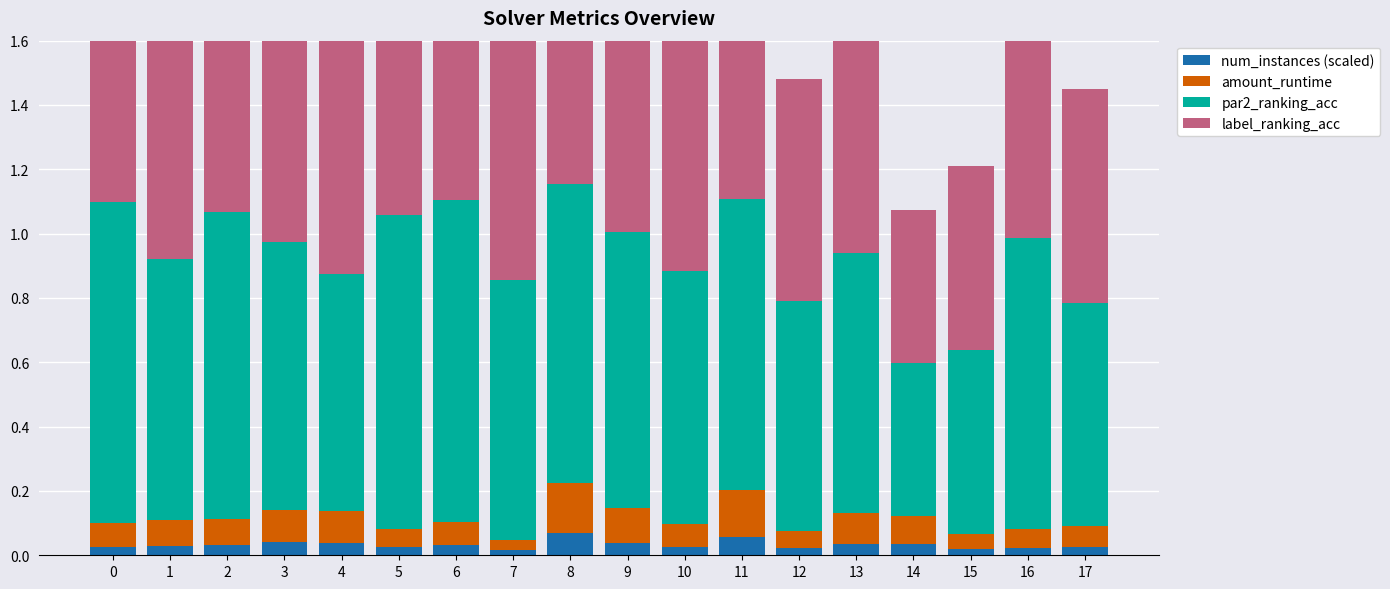

What is the sum of the label_ranking_acc values at 17 and 5?

1.6